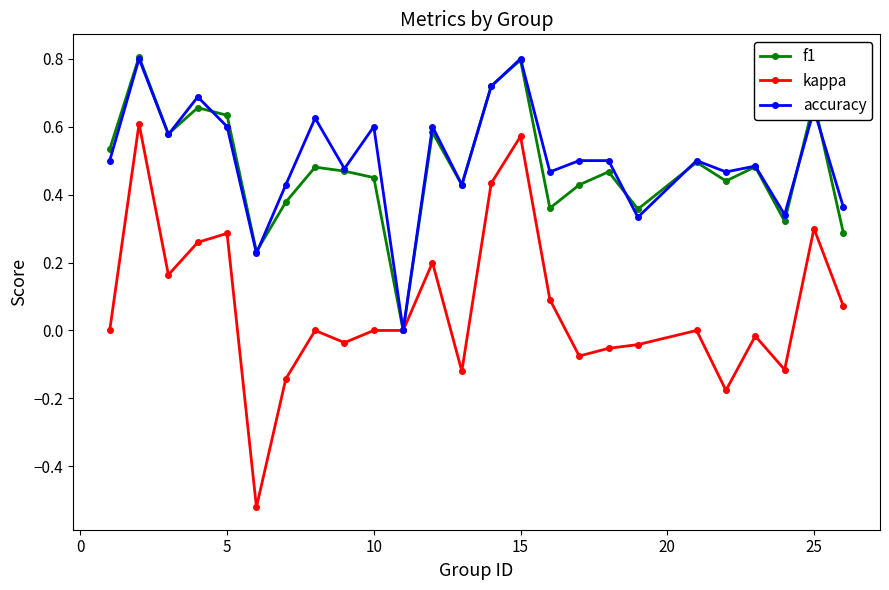

Which series has the largest range (max minus min)?

kappa